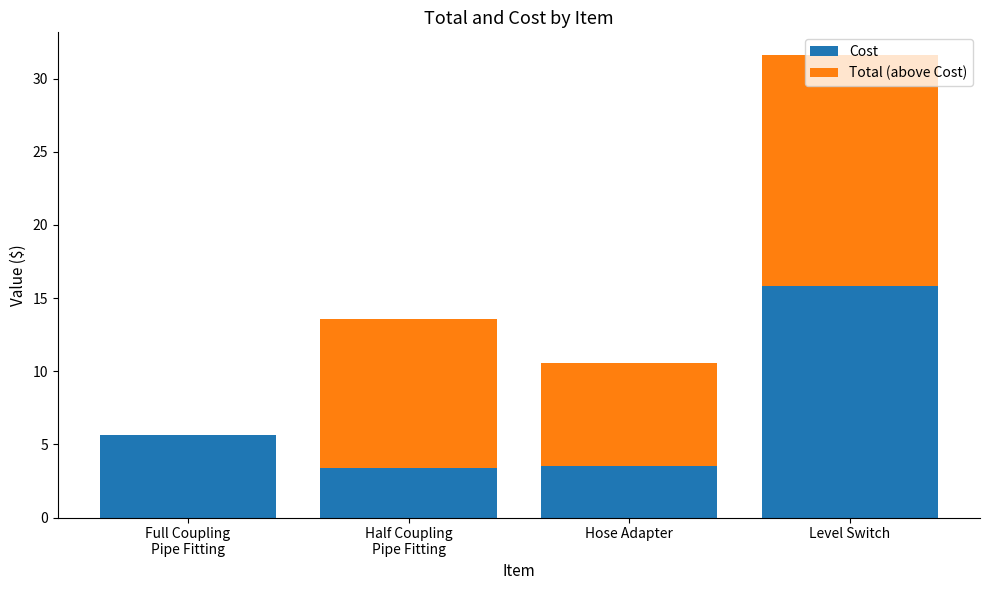

At which label is Cost closest to 9?

Full Coupling
Pipe Fitting